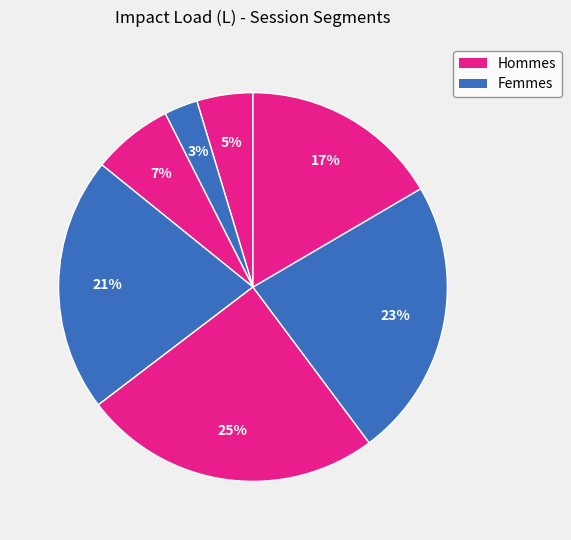

How many segments does this pie chart have?

7